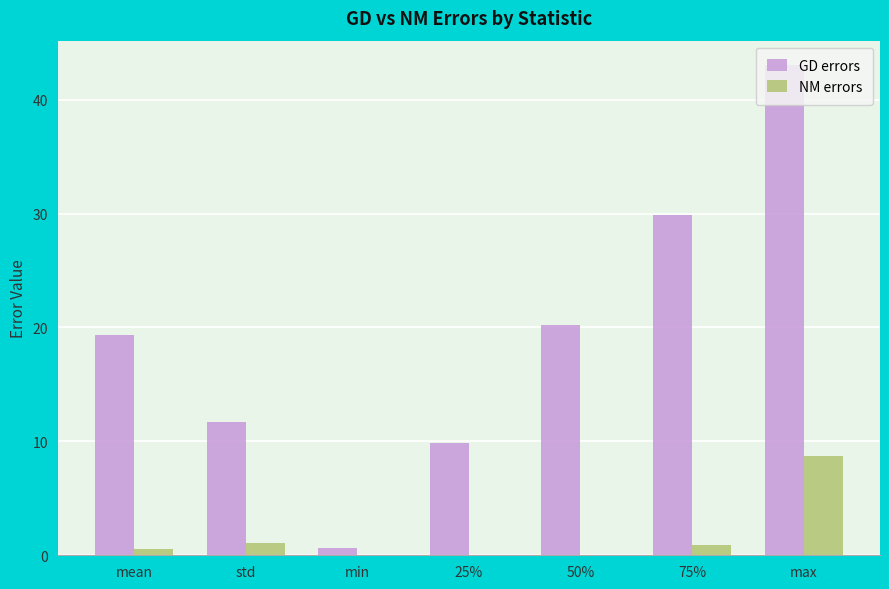

At which category is the sum across all series the highest?

max